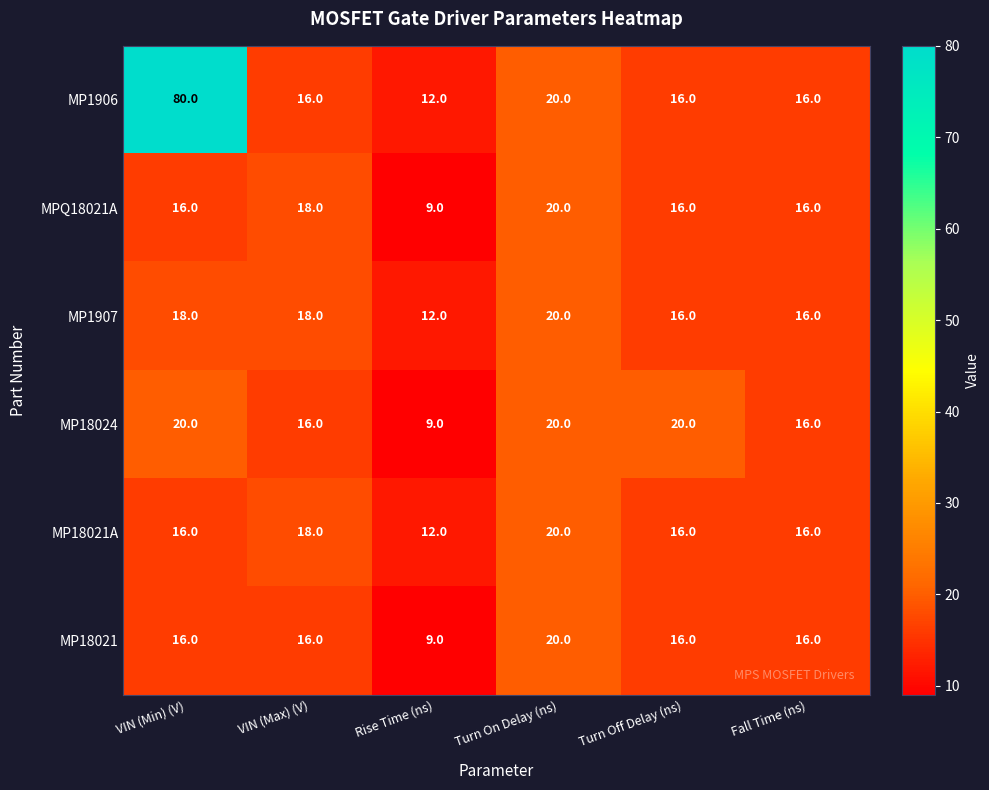

What value does the MP1907 series have at Turn On Delay (ns)?

20